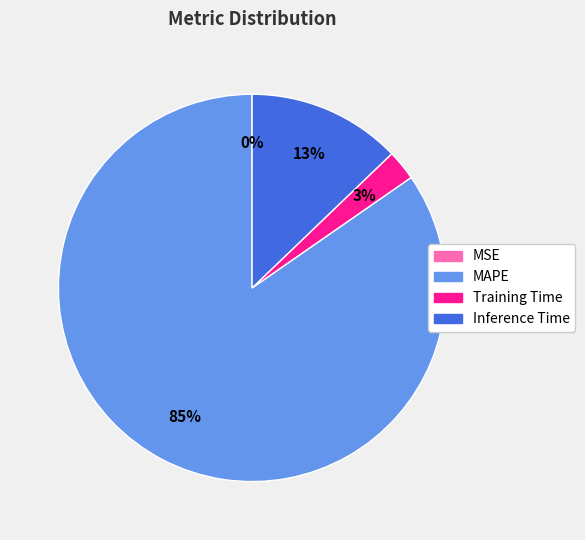

Between Training Time and Inference Time, which is larger?

Inference Time